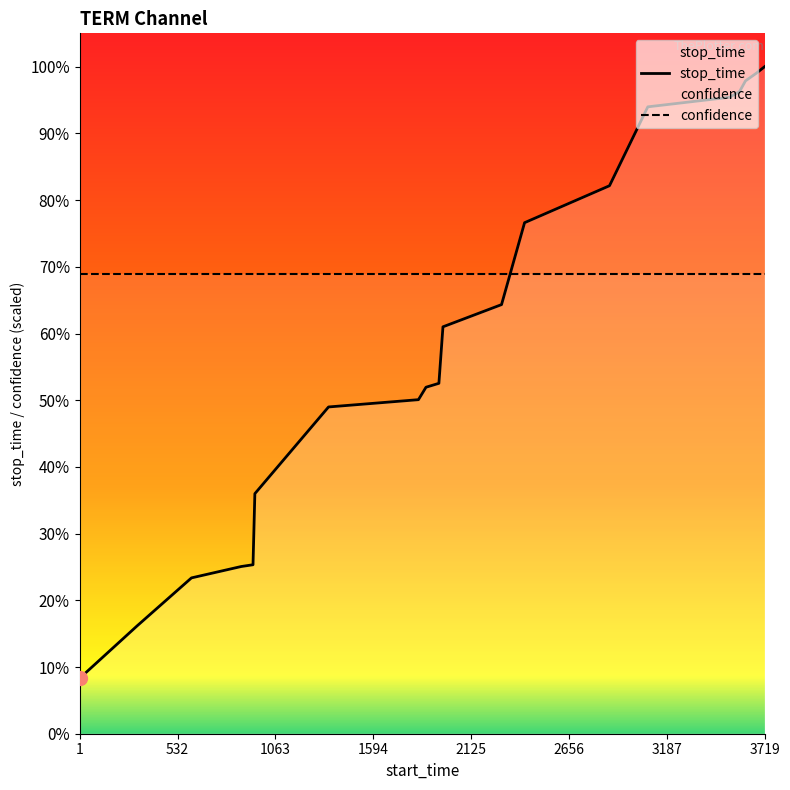

What is the value of the 17th point from the left?

3614